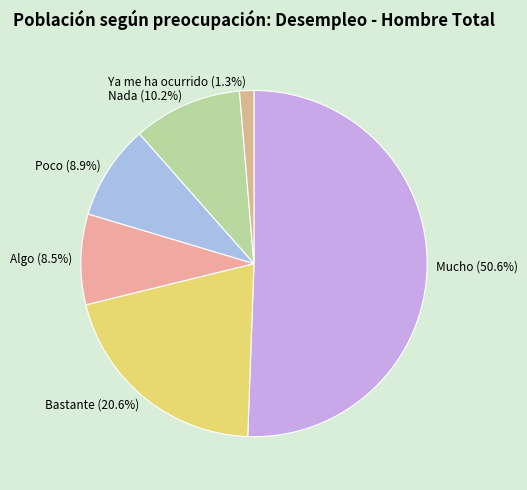

Is it true that Bastante is 21% of the pie?

True